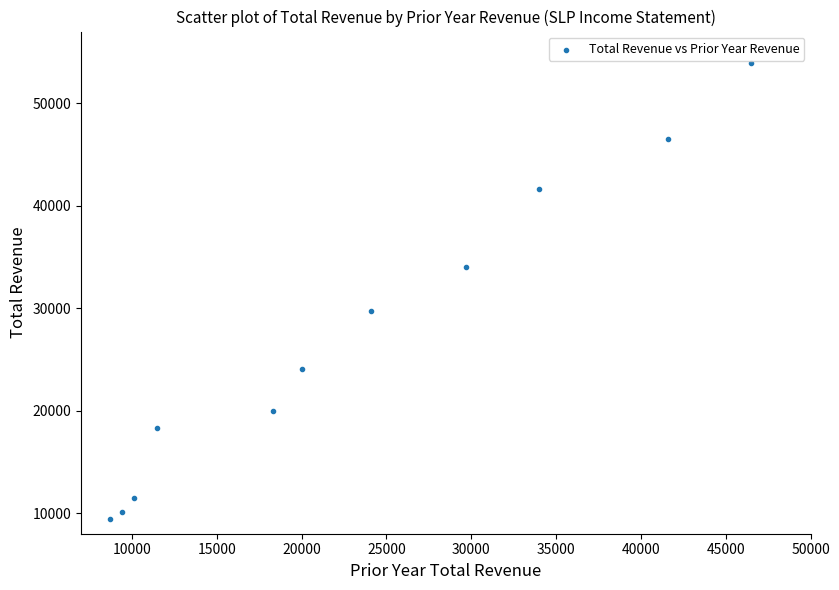

What is the range of X values (max minus min)?

37800